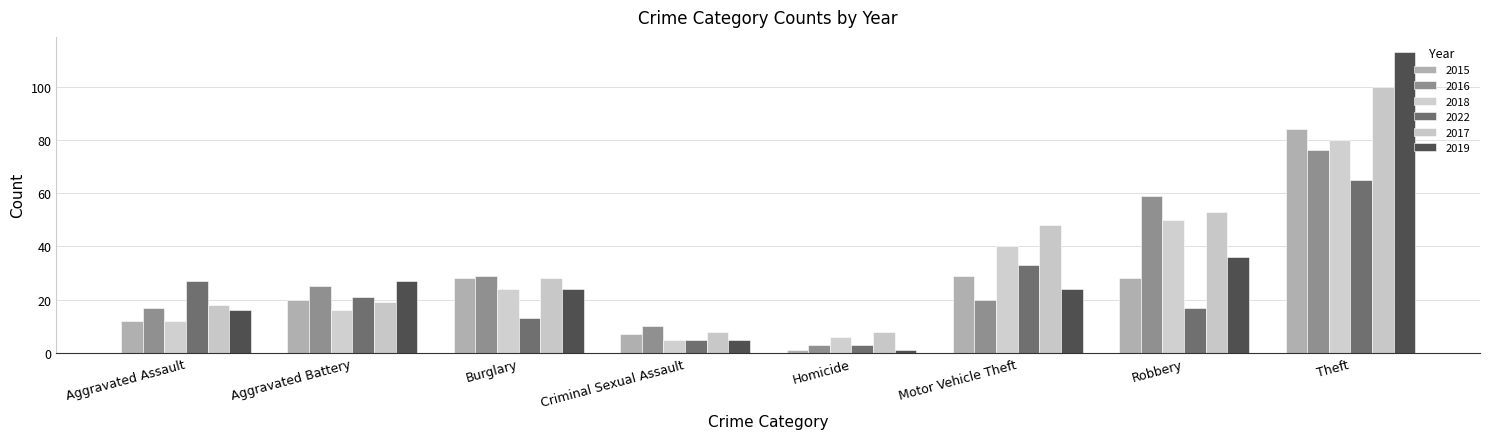

The value of 2019 at Aggravated Battery is 14. True or false?

False